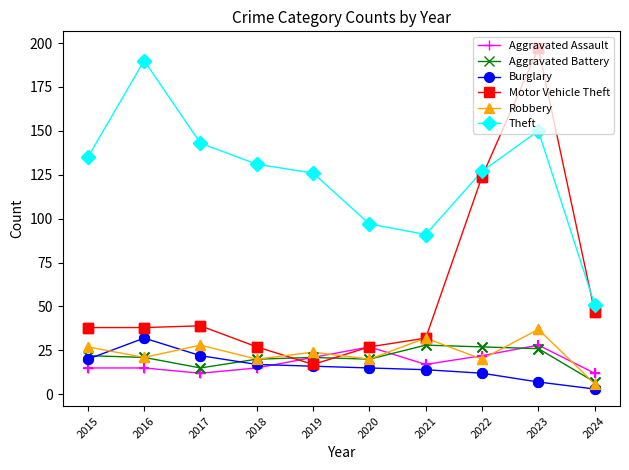

Which series has the largest range (max minus min)?

Motor Vehicle Theft